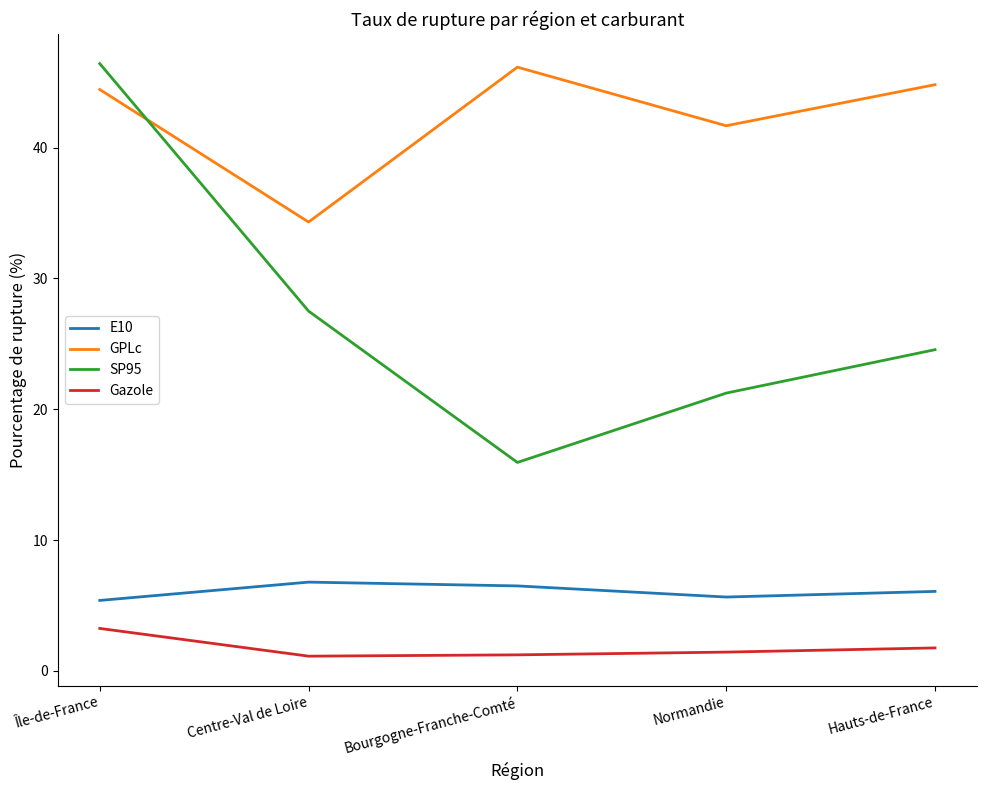

What is the difference between the second highest and minimum values in the SP95 series?

11.6